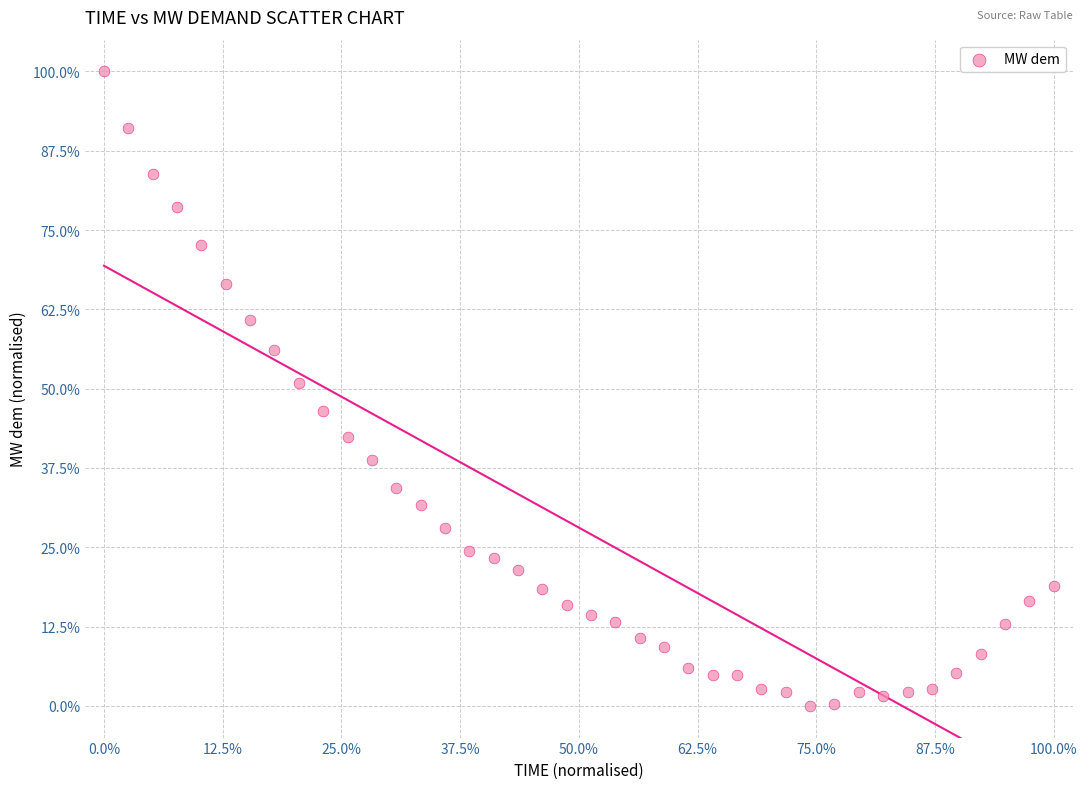

What is the range of X values (max minus min)?

100.0